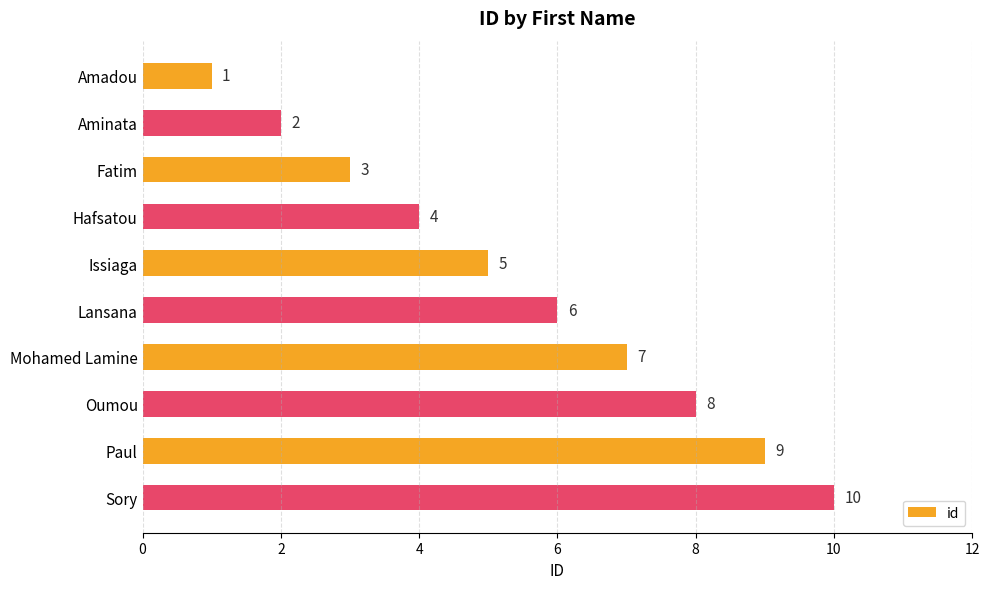

List the labels in order of value, largest first.

Sory, Paul, Oumou, Mohamed Lamine, Lansana, Issiaga, Hafsatou, Fatim, Aminata, Amadou